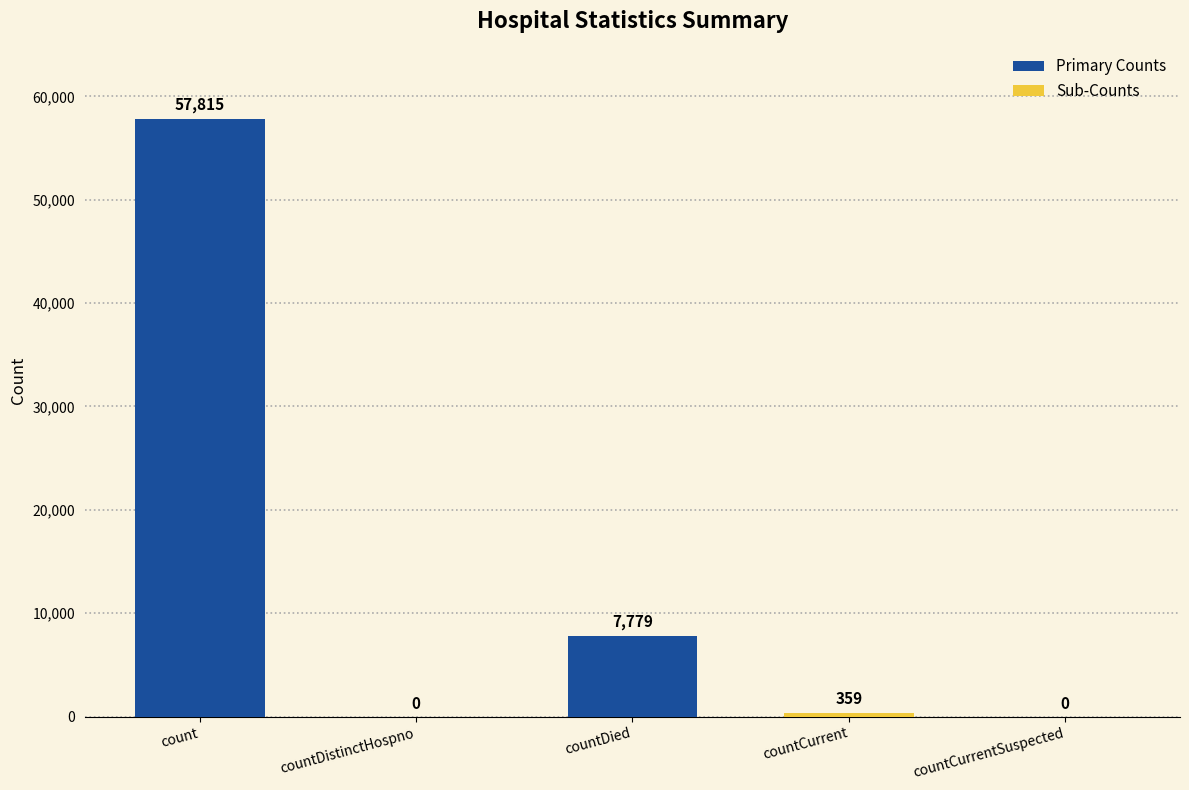

True or false: the data shows 0 at countCurrentSuspected.

True